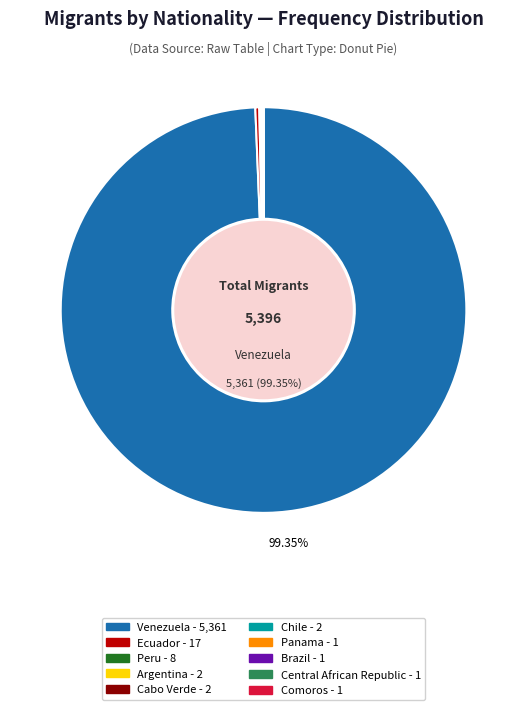

Does any single category account for the majority?

Yes